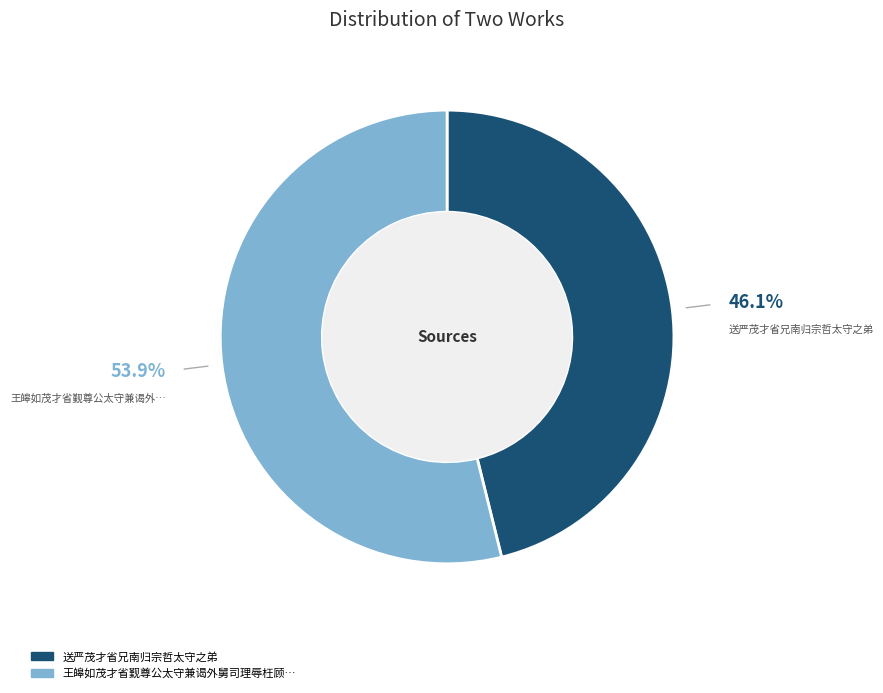

Does any single category account for the majority?

Yes